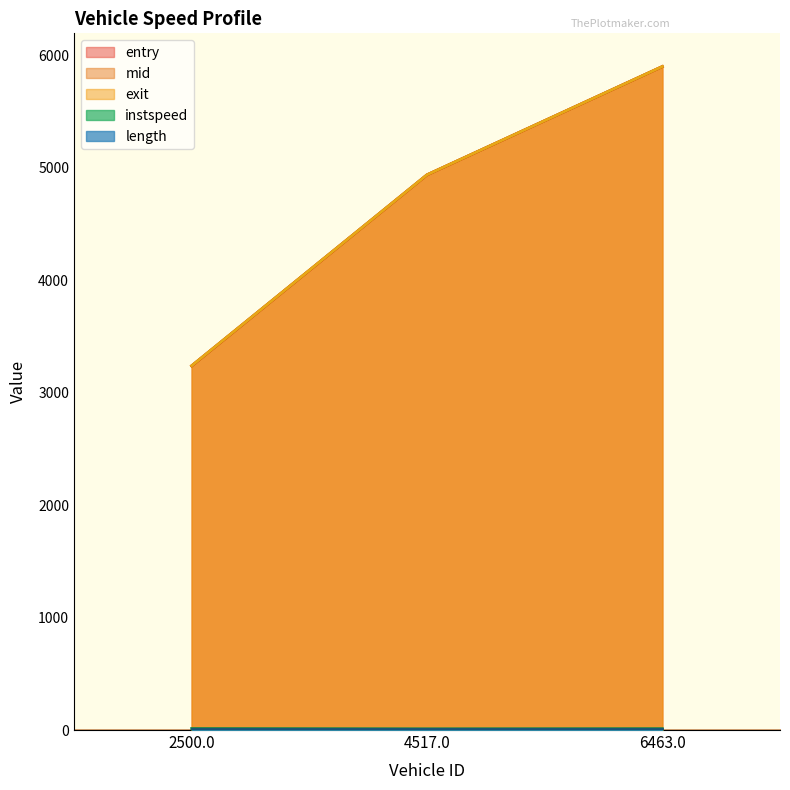

Which label corresponds to the largest value in the chart?

6463.0